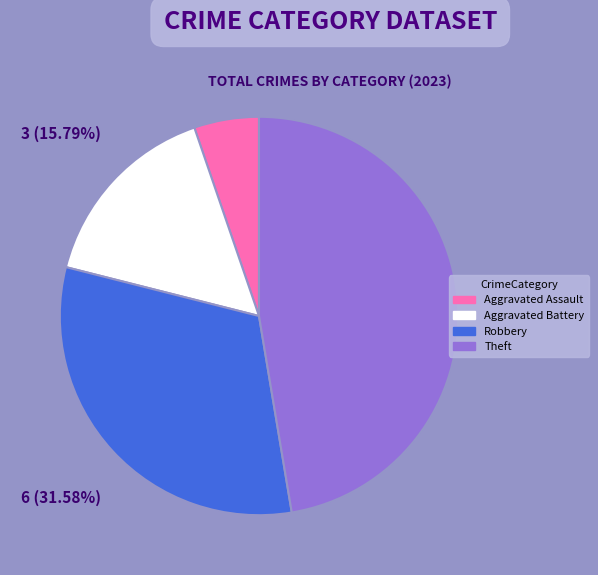

To the nearest percent, what portion does Theft represent?

47%